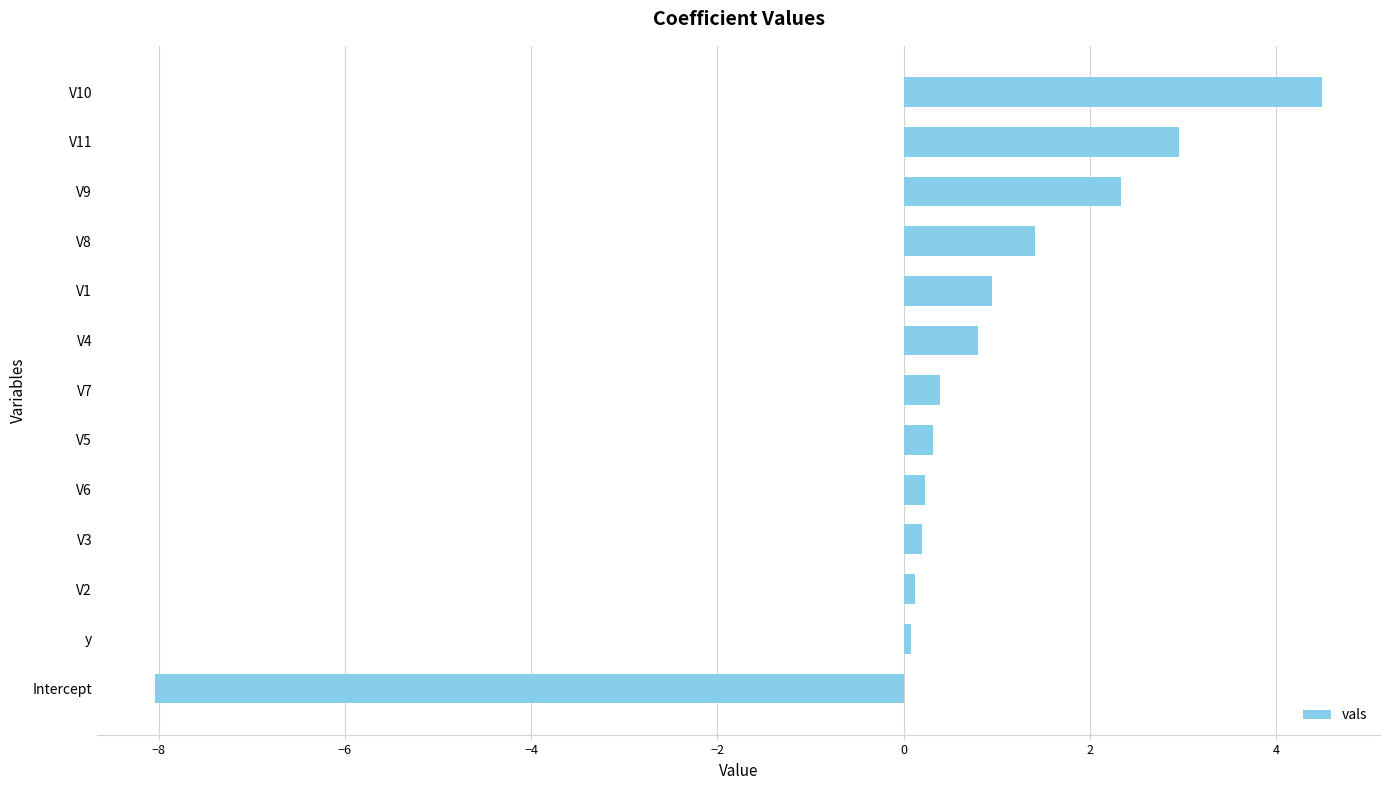

Reading bottom to top, extract all data points from this chart.

Intercept=-8.0	y=0.1	V2=0.1	V3=0.2	V6=0.2	V5=0.3	V7=0.4	V4=0.8	V1=0.9	V8=1.4	V9=2.3	V11=3.0	V10=4.5